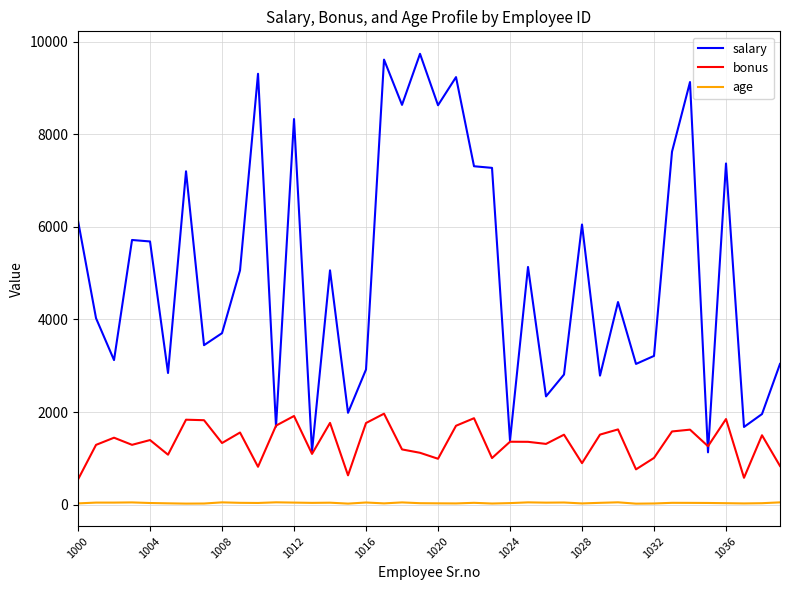

What is the sum of all bonus values?

53669